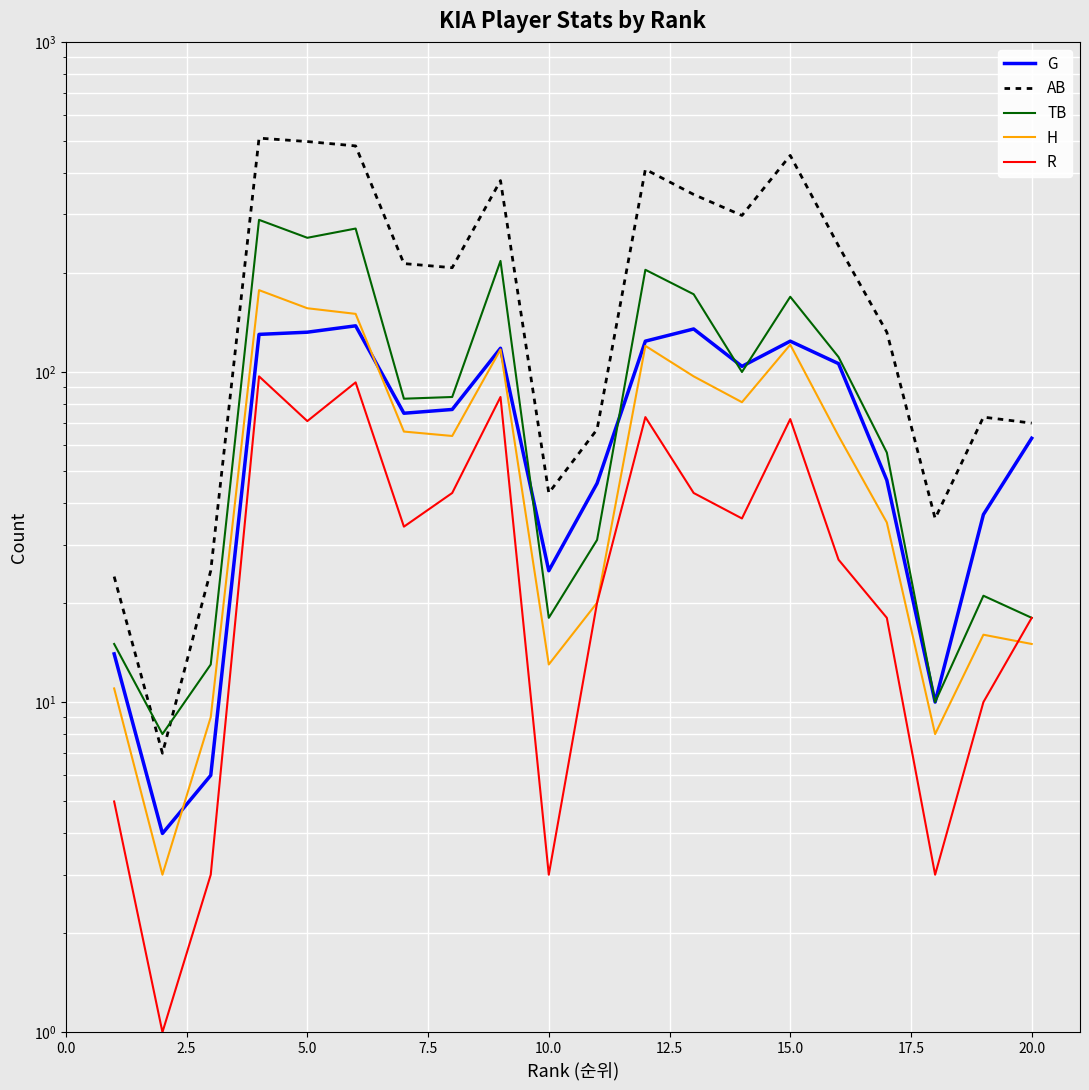

Which series has the widest spread of values?

AB